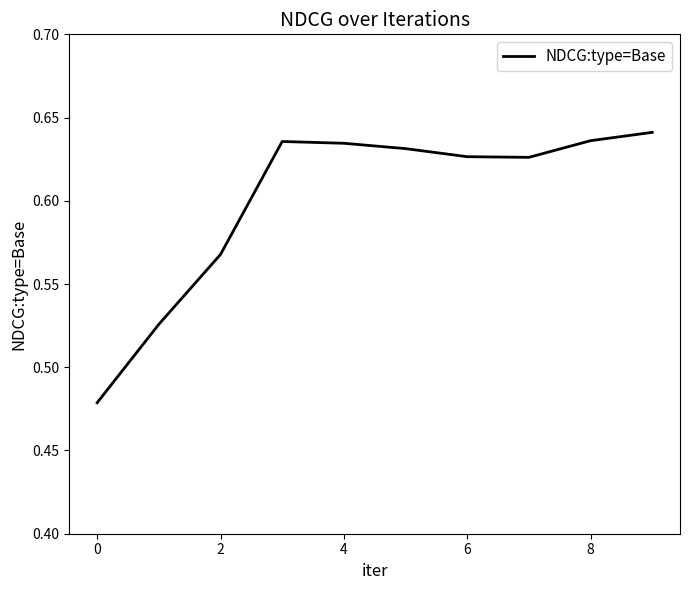

What is the greatest value displayed?

0.6